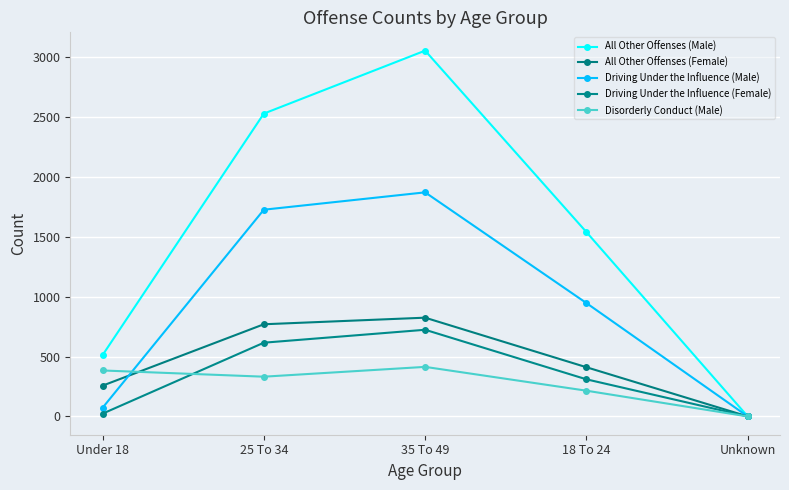

What is the value of the All Other Offenses (Male) point at the 2nd from the left?

2530